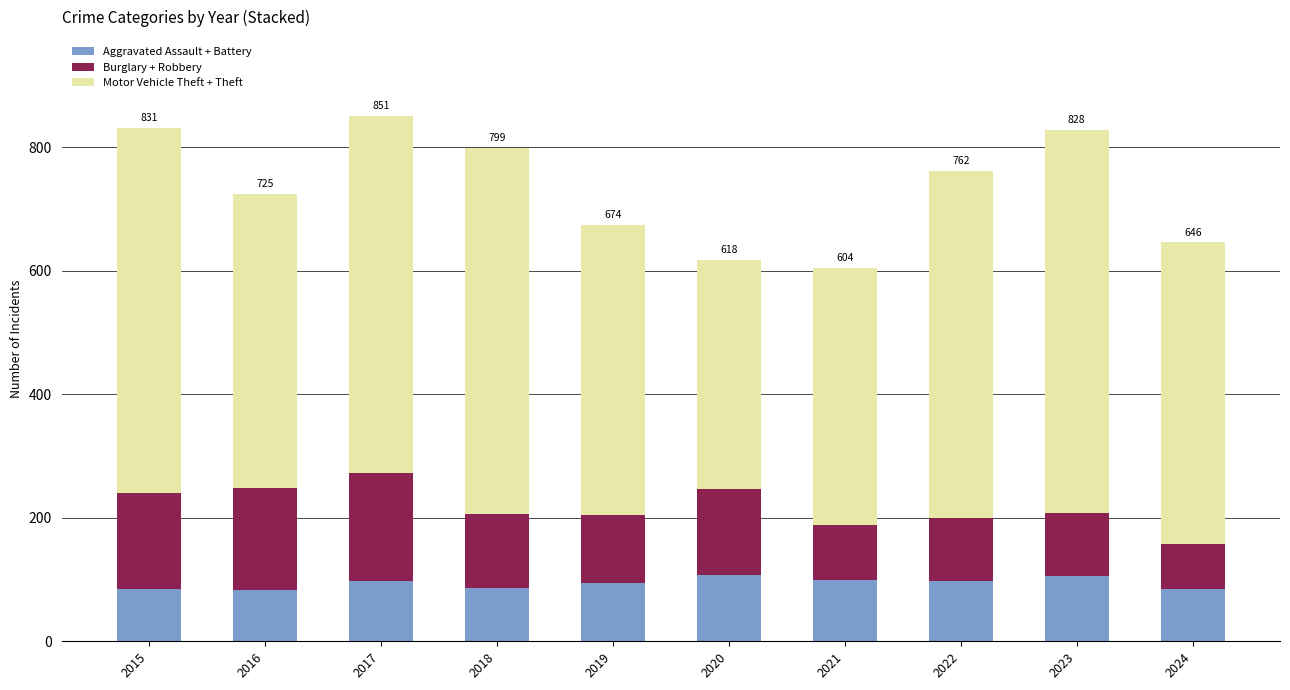

What is the total value across all series at 2021?

604